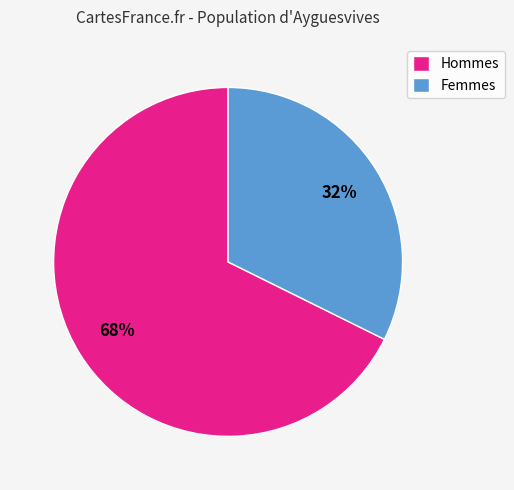

Does any single category account for the majority?

Yes